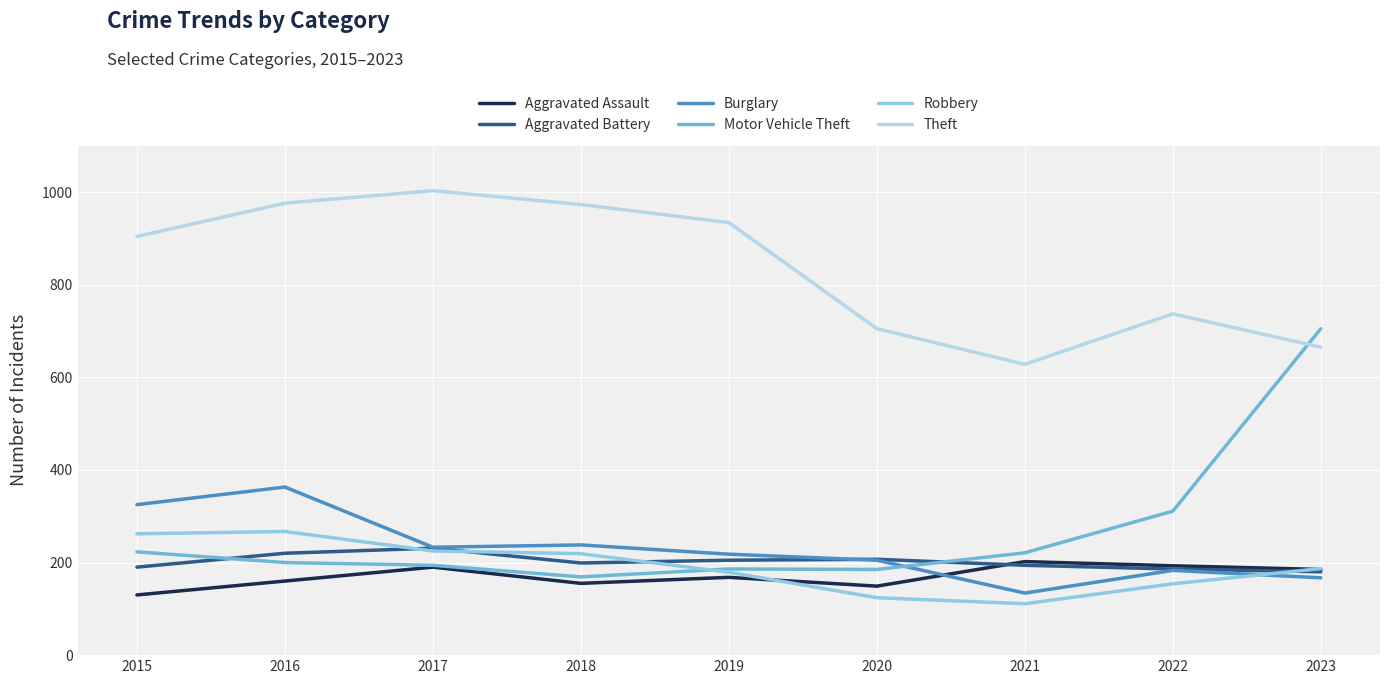

What is the difference between the highest and lowest values at 2022?

583